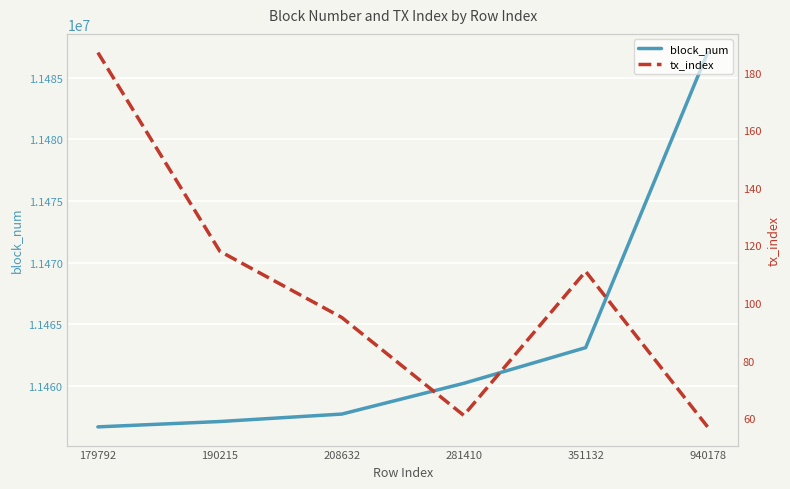

List the labels in order of tx_index value, smallest first.

940178, 281410, 208632, 351132, 190215, 179792